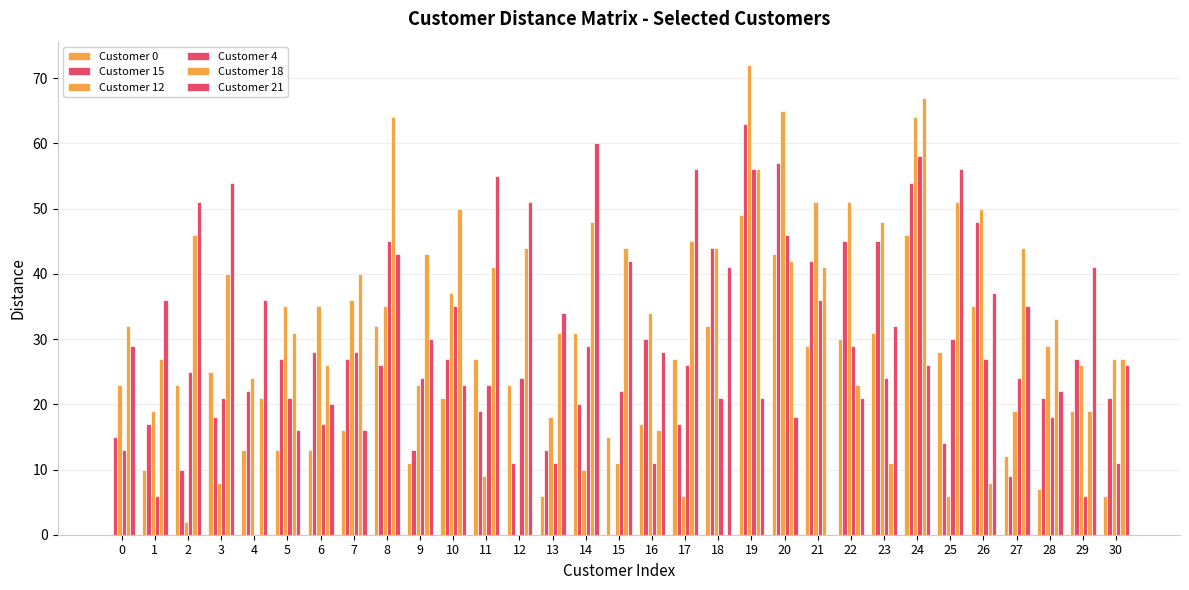

How many groups of bars are there?

31